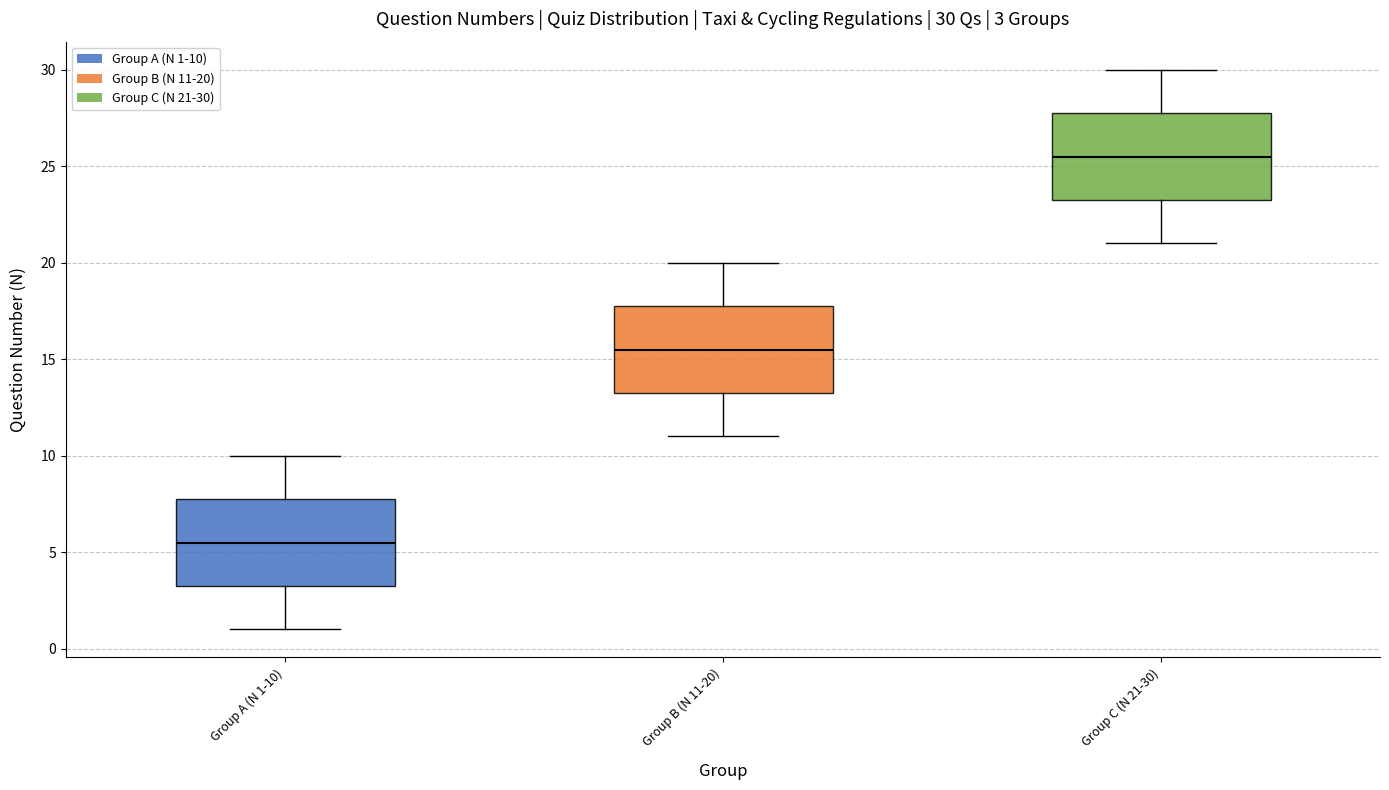

Which box has the lowest median line?

Group A (N 1-10)